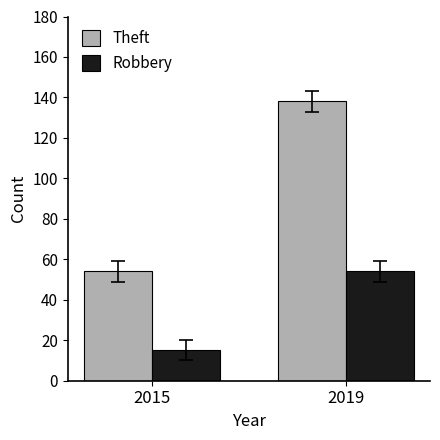

At which label does Theft reach its minimum?

2015